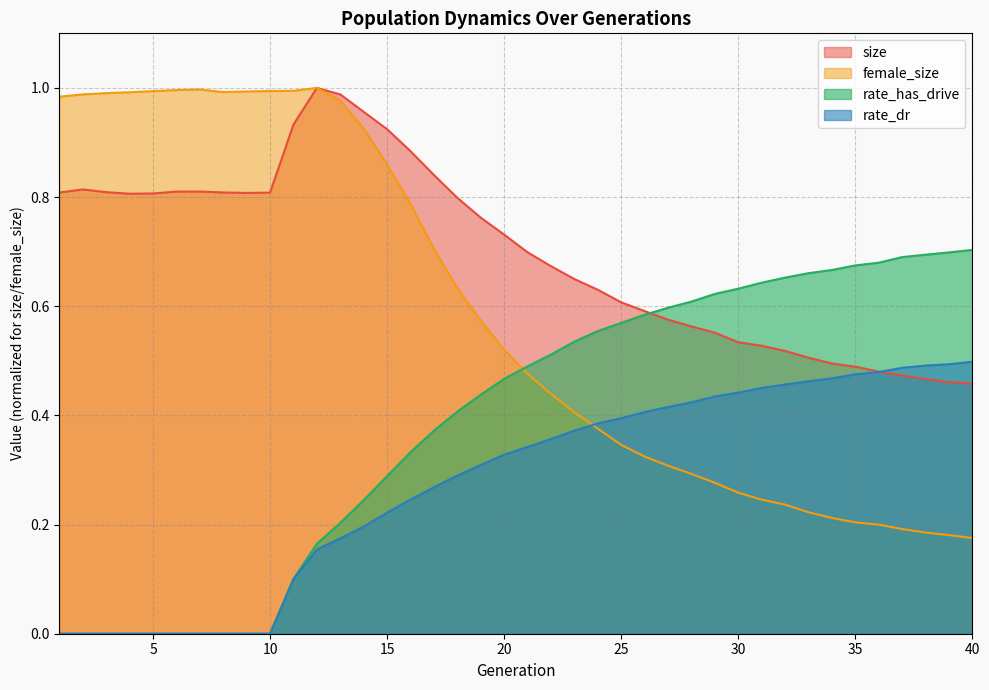

What is the difference between the maximum and minimum values in the size series?

0.5